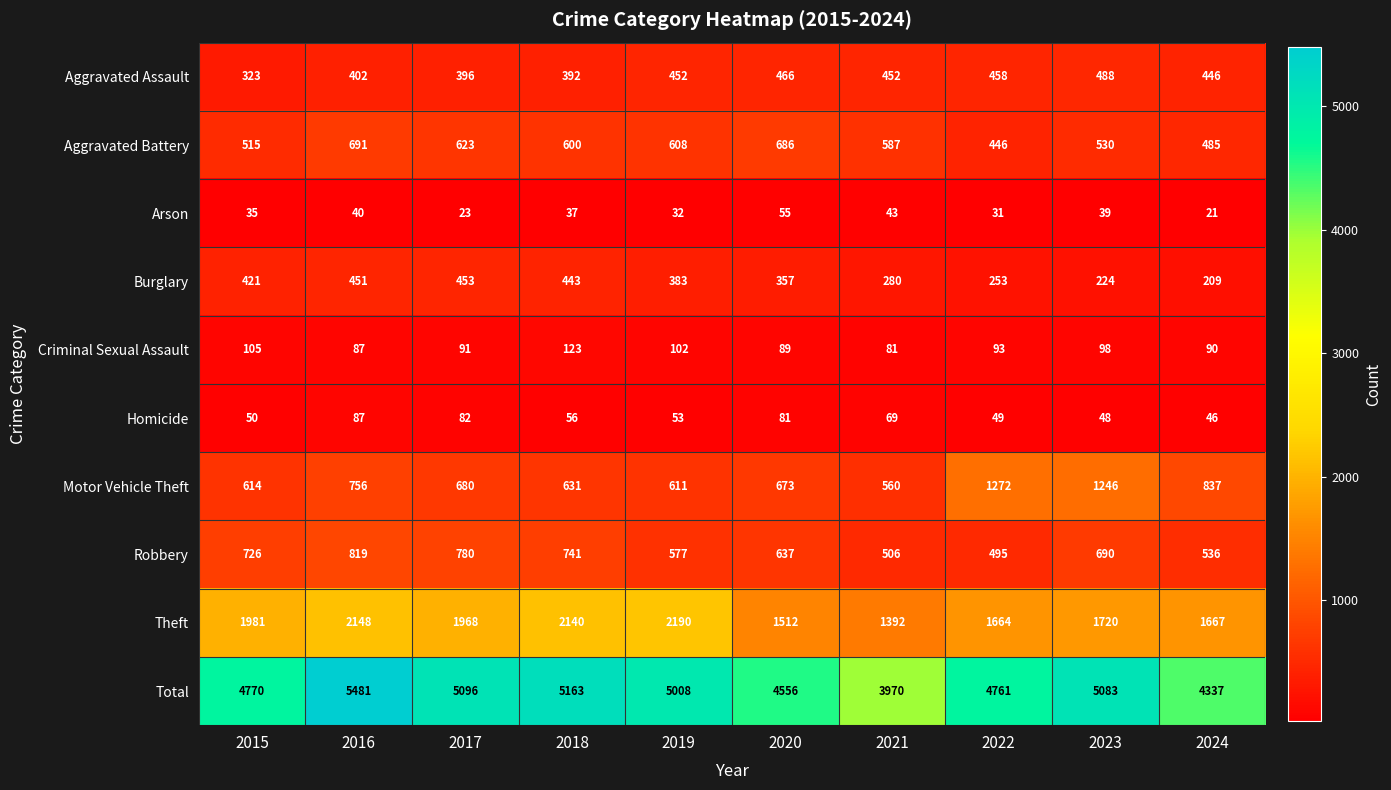

The Motor Vehicle Theft series shows 611 at 2019. True or false?

True